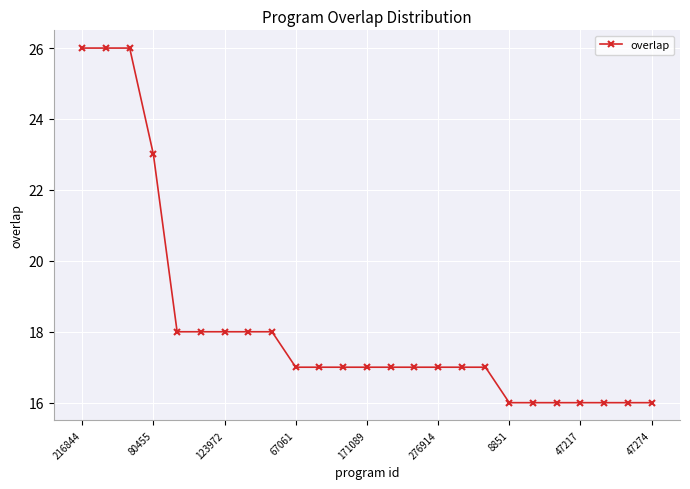

What is the value of the 1st point from the left?

26